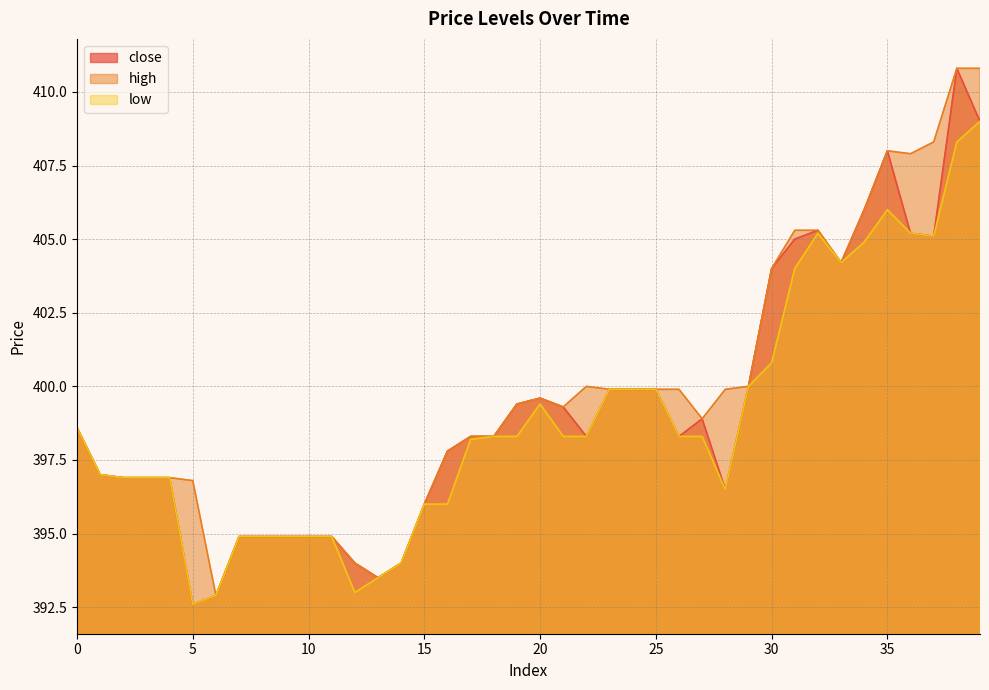

Rank the series by their average value, from highest to lowest.

high, close, low